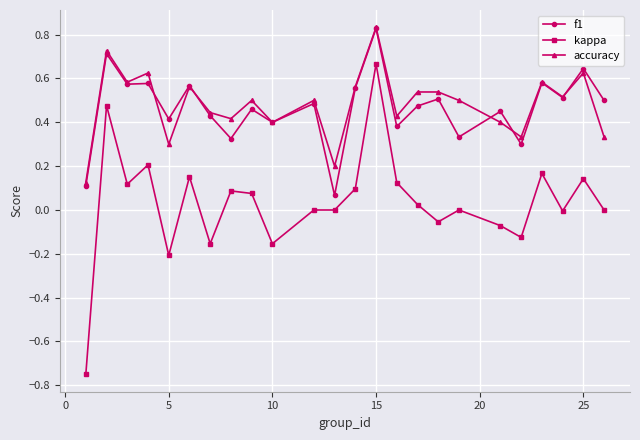

Which series has the widest spread of values?

kappa